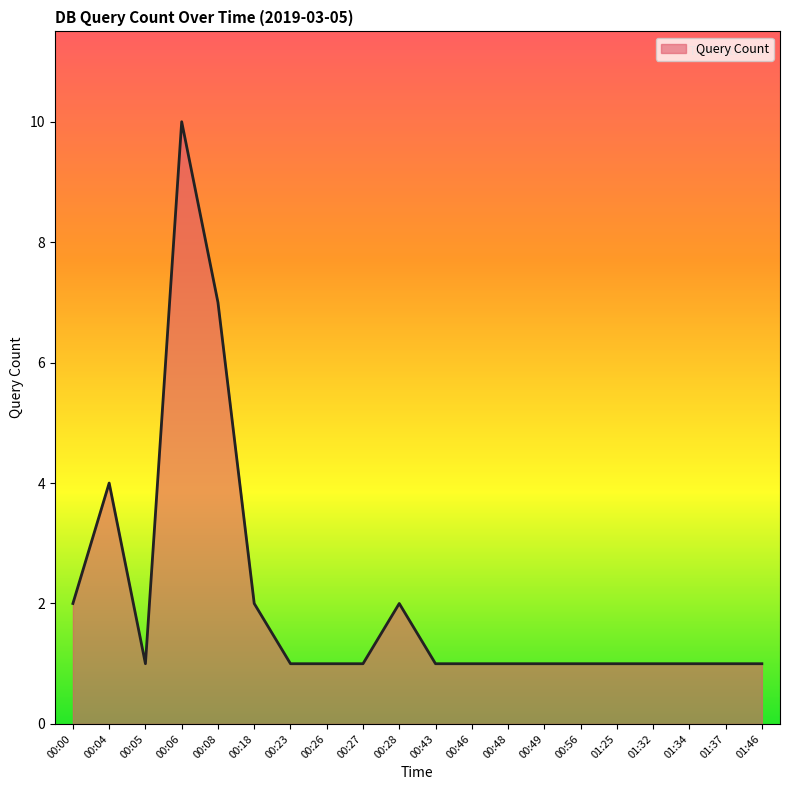

Which has a higher value, 00:04 or 00:46?

00:04